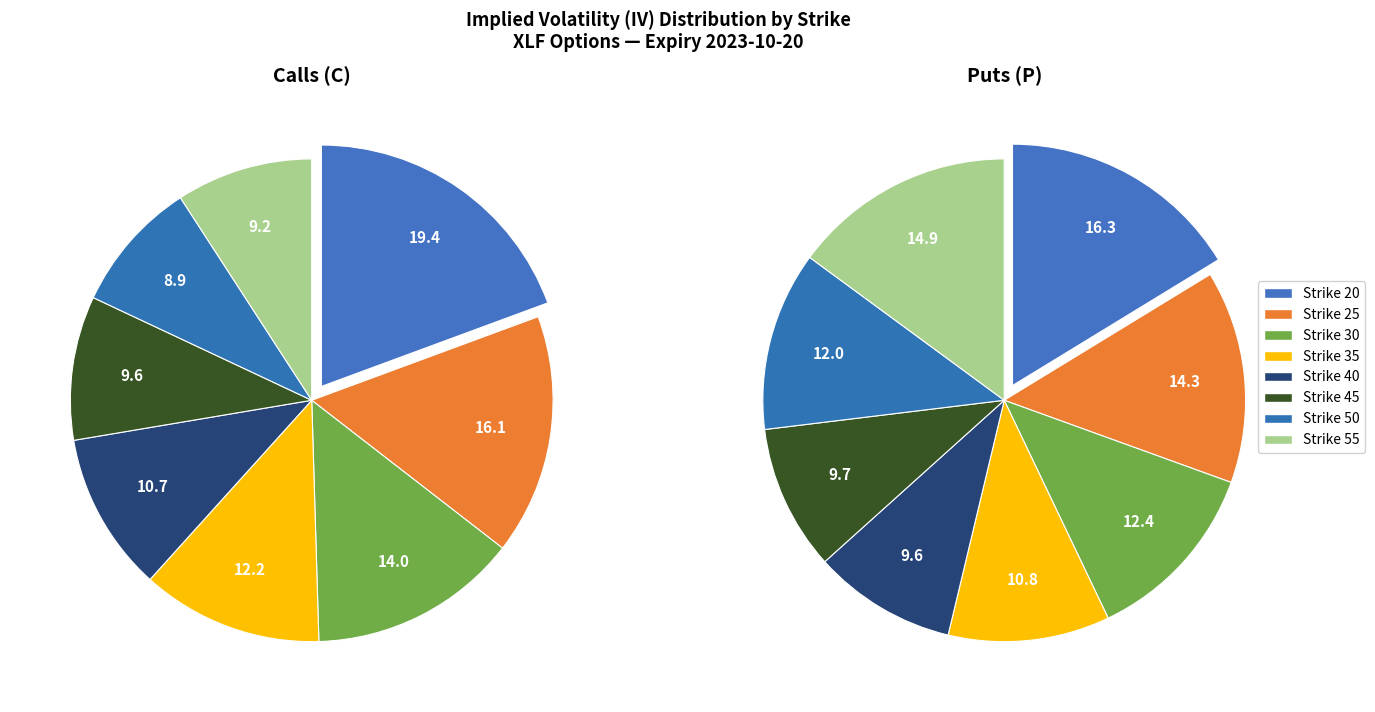

To the nearest percent, what is the difference between the largest and smallest slice percentages?

11%